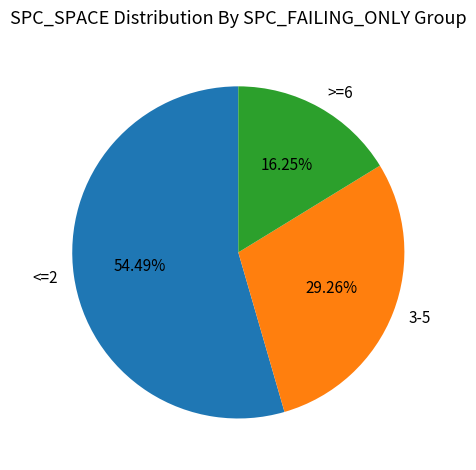

Is there a majority slice in this chart?

Yes